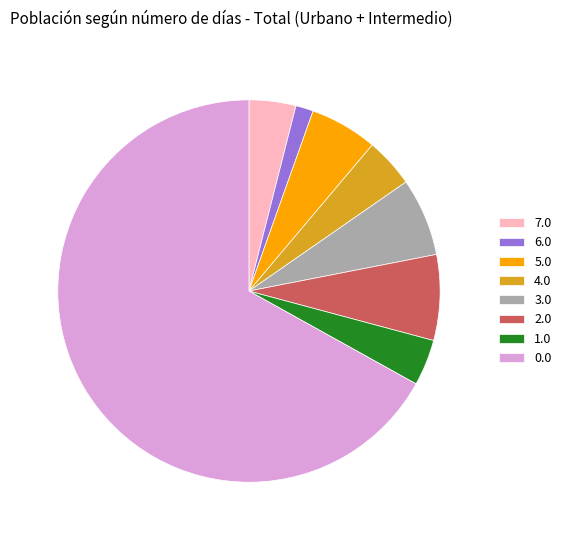

How many segments does this pie chart have?

8